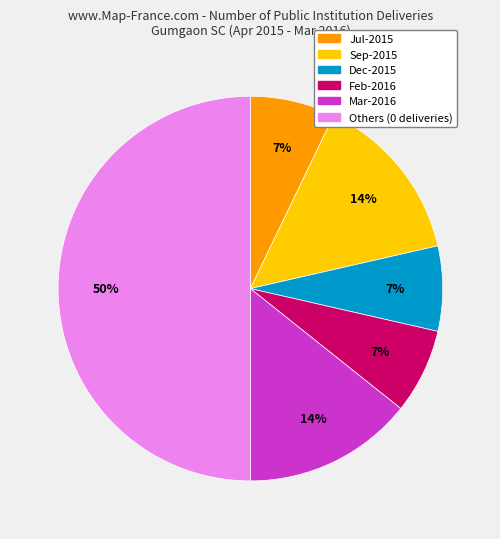

To the nearest percent, what is the difference between the largest and smallest slice percentages?

43%